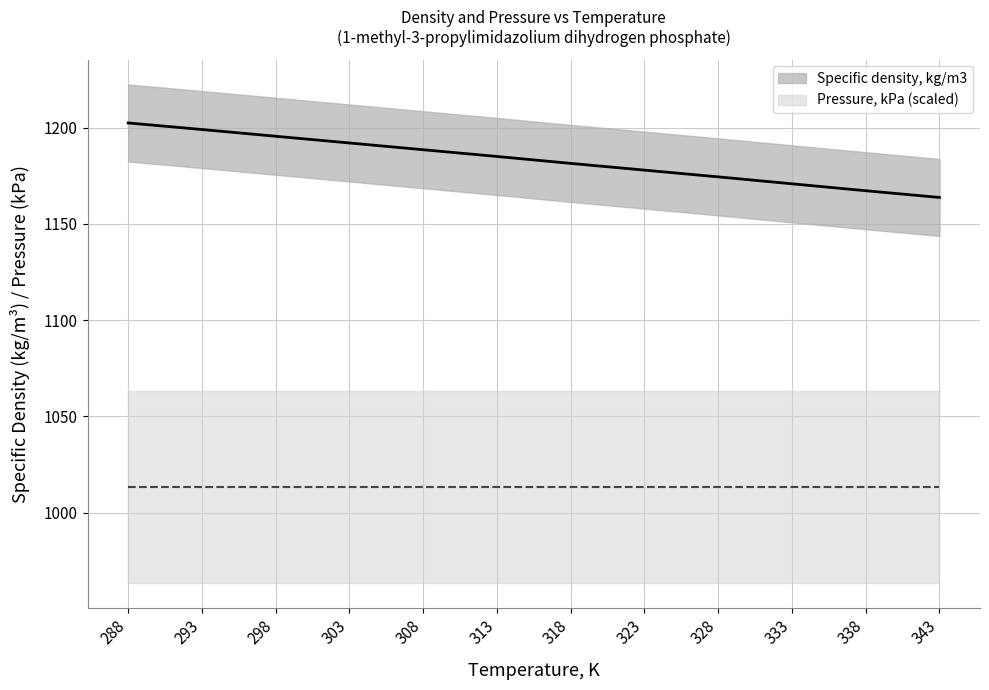

Rank the series by their maximum value, from highest to lowest.

Specific density, kg/m3, Pressure, kPa (scaled)